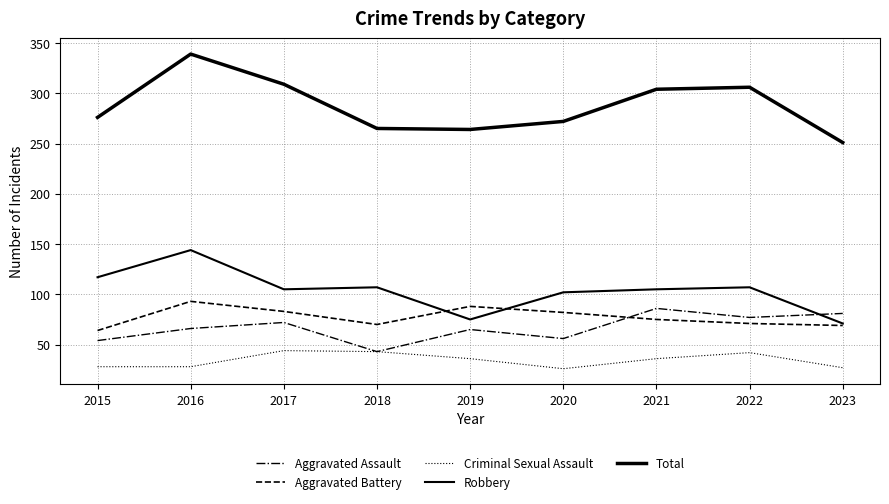

Does the chart display data point markers on the line(s)?

No